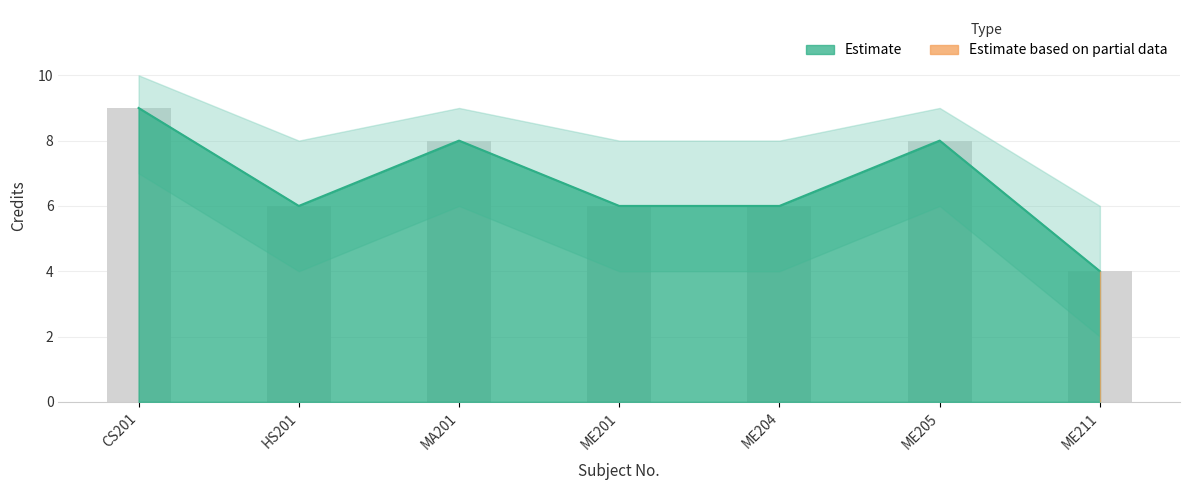

How many data points does each series have?

7